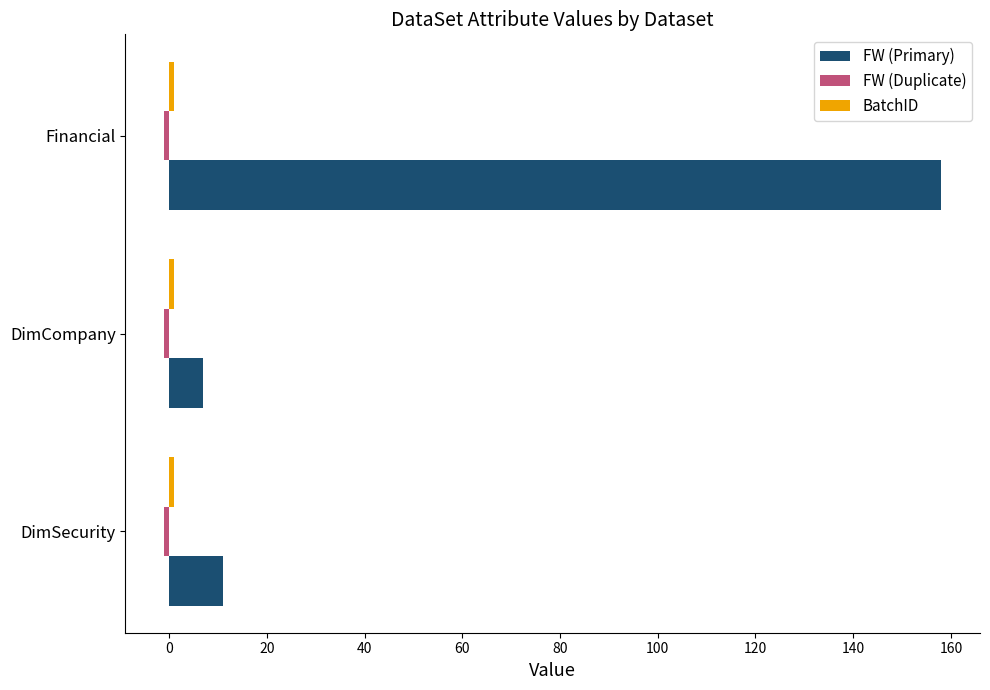

What is the average value of the FW (Primary) series?

59